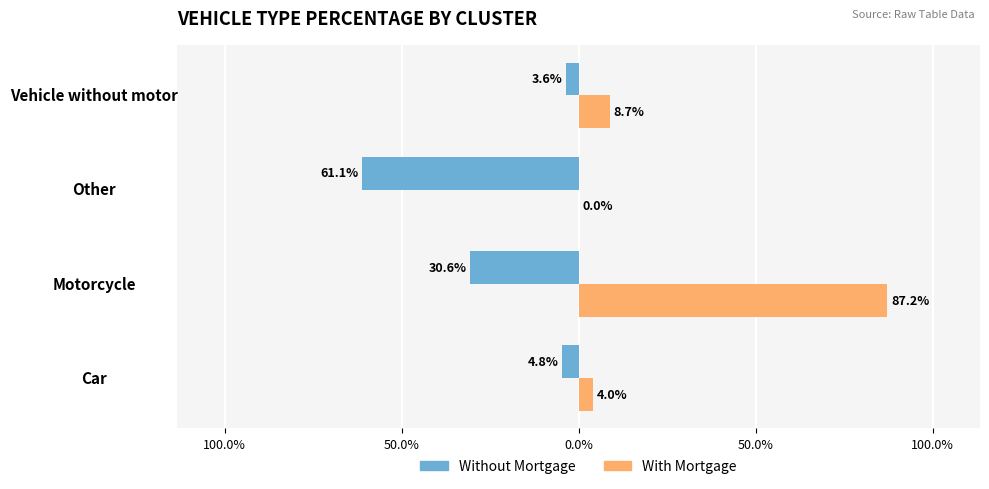

What is the highest value of the With Mortgage series?

87.2